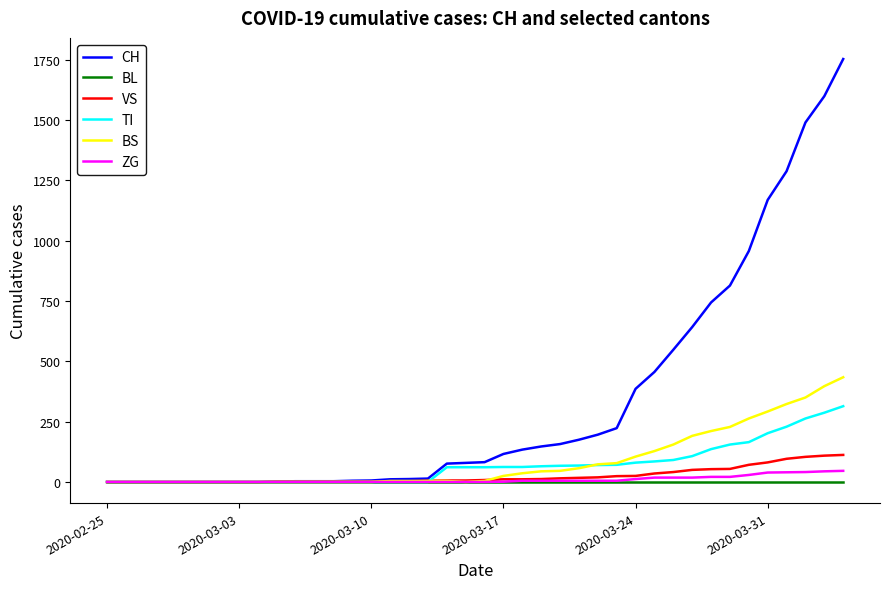

Which series has the largest range (max minus min)?

CH